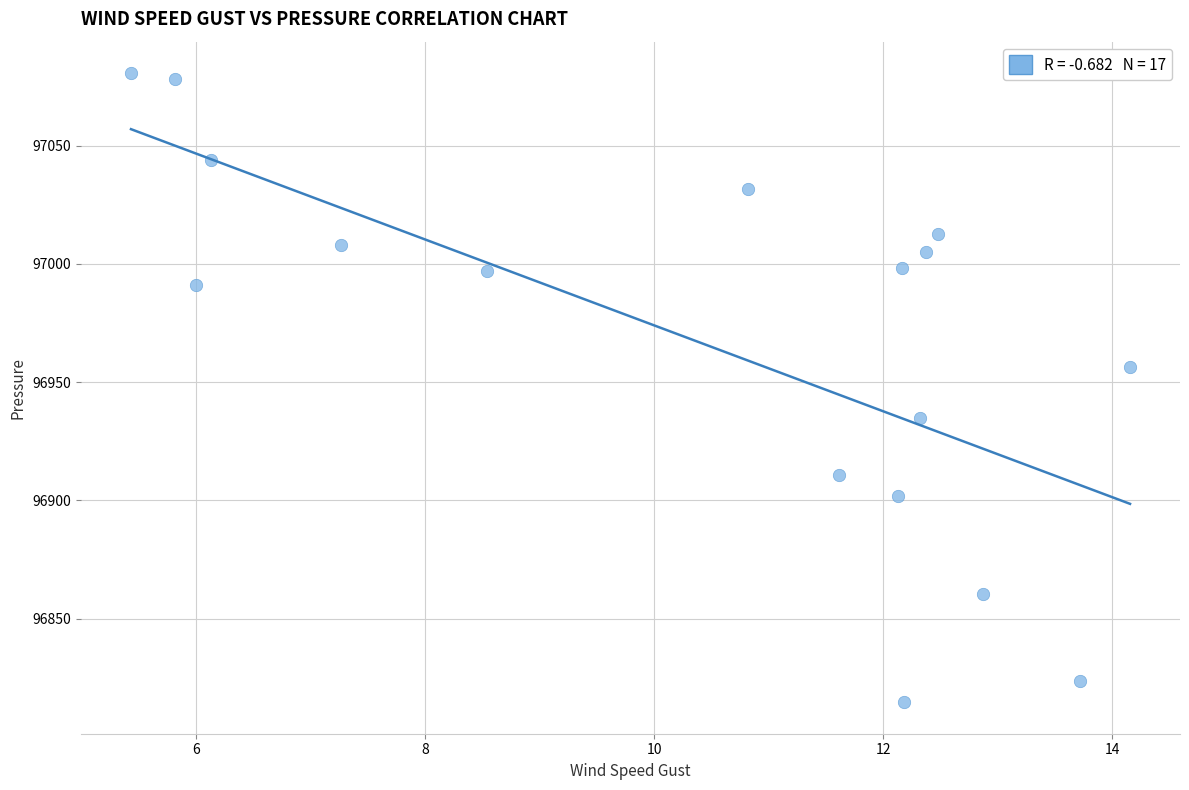

What is the range of Y values (max minus min)?

266.0